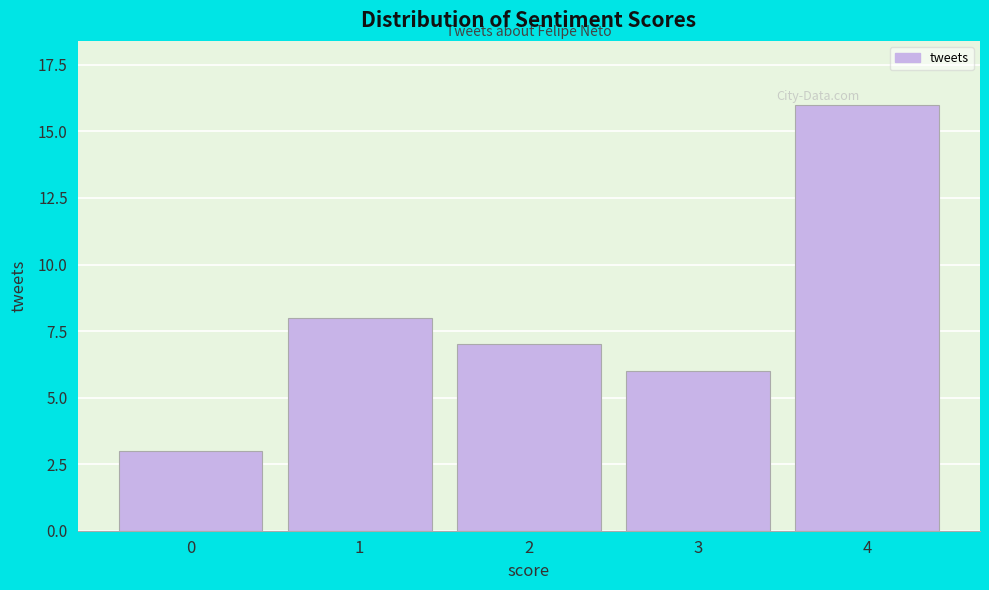

Reading left to right, extract all data points from this chart.

0=3	1=8	2=7	3=6	4=16